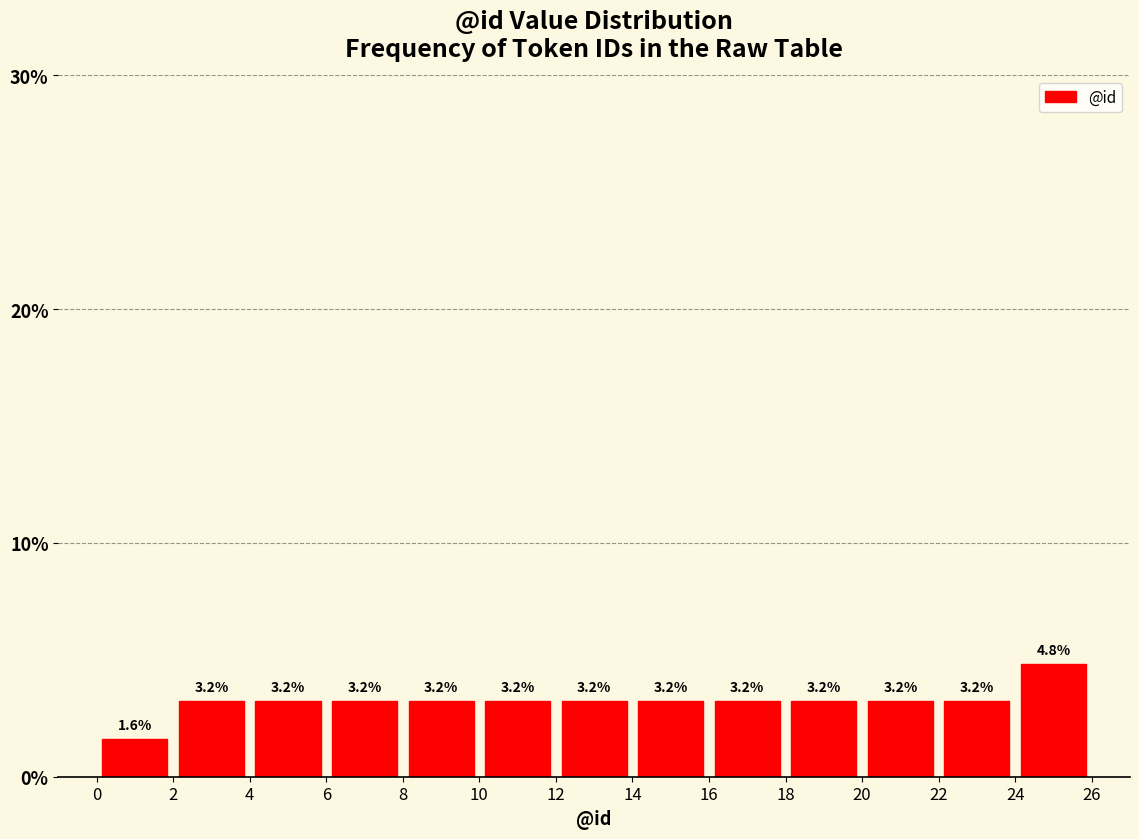

How tall is the bar that spans 10 to 12 on the x-axis?

3.2